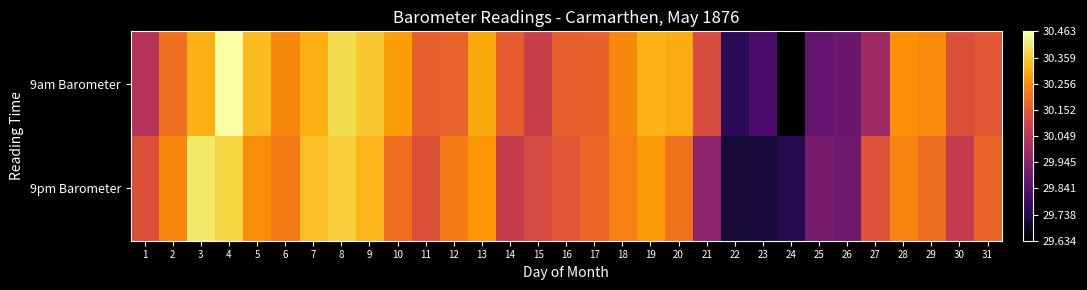

Which has a higher value, 24 or 26?

26